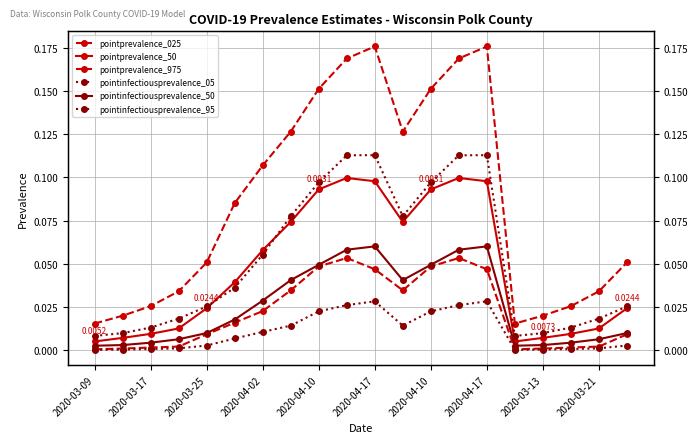

What is the maximum value shown in the chart?

0.2